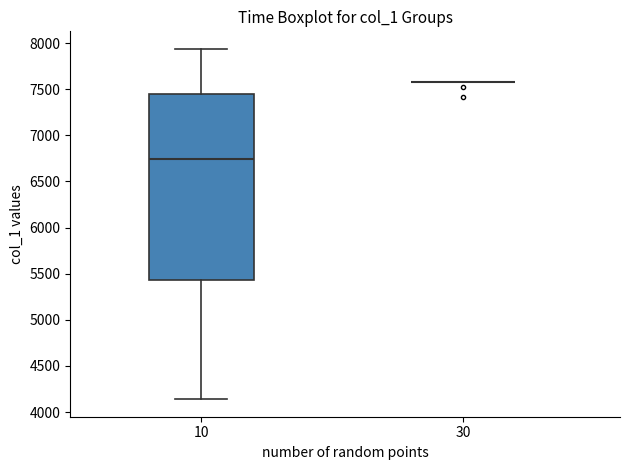

Reading left to right, transcribe this box plot: for each box, give where its median line is, the range the box spans, and where its two whiskers end, as read against the y-axis. The values are not printed on the chart, so give them approximately, as read against the axis.

10: median 6750, box 5450 to 7450, whiskers 4150 to 7950
30: box collapsed to a line at 7550, whiskers 7550 to 7550